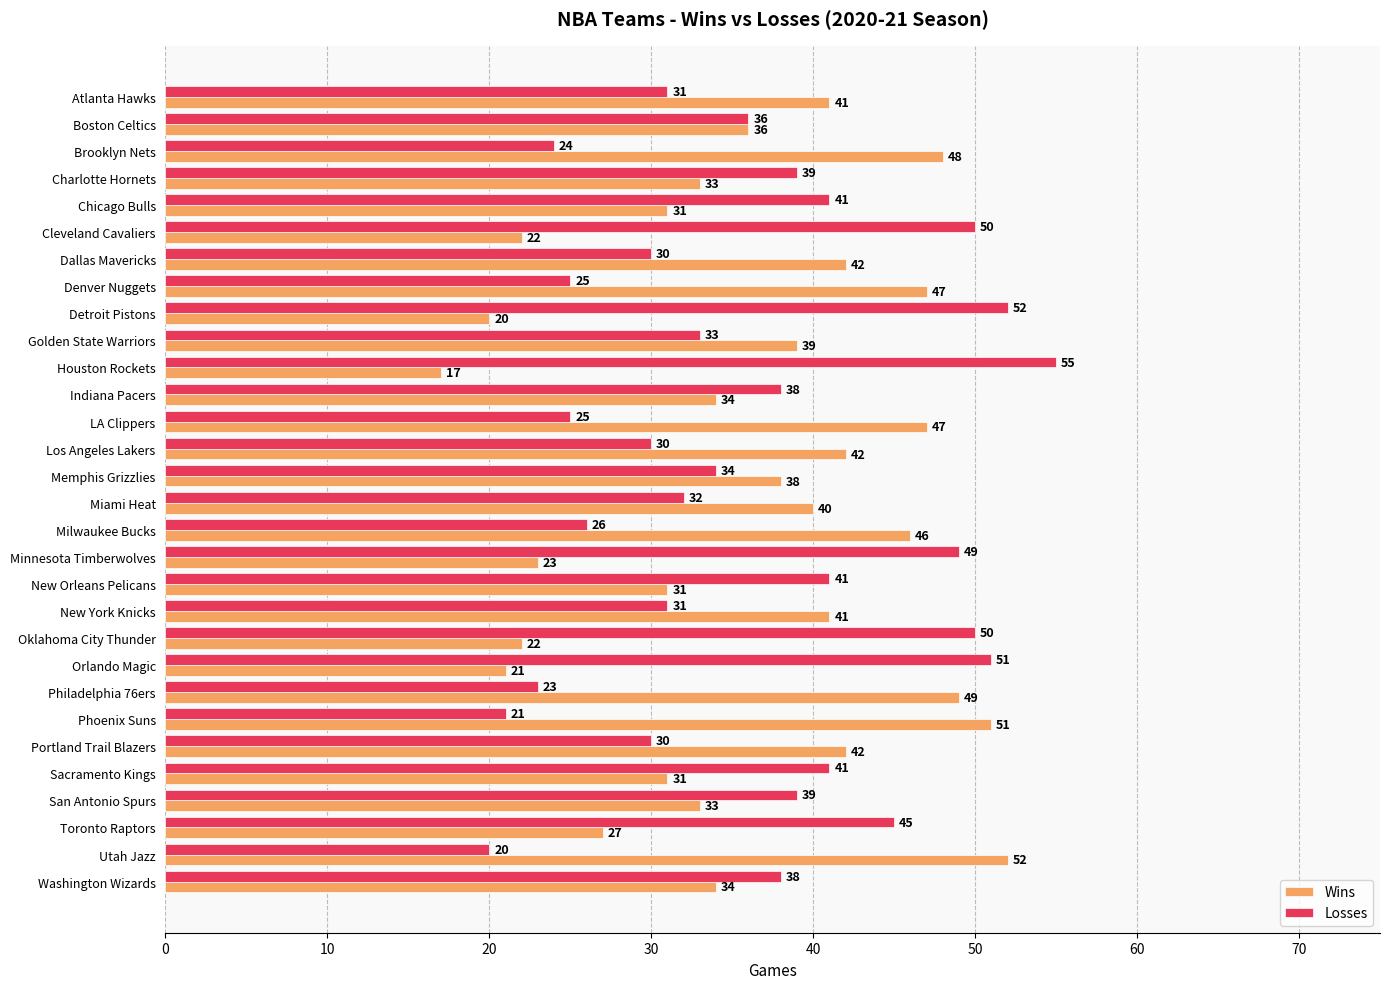

What is the difference between the highest and lowest values at Portland Trail Blazers?

12